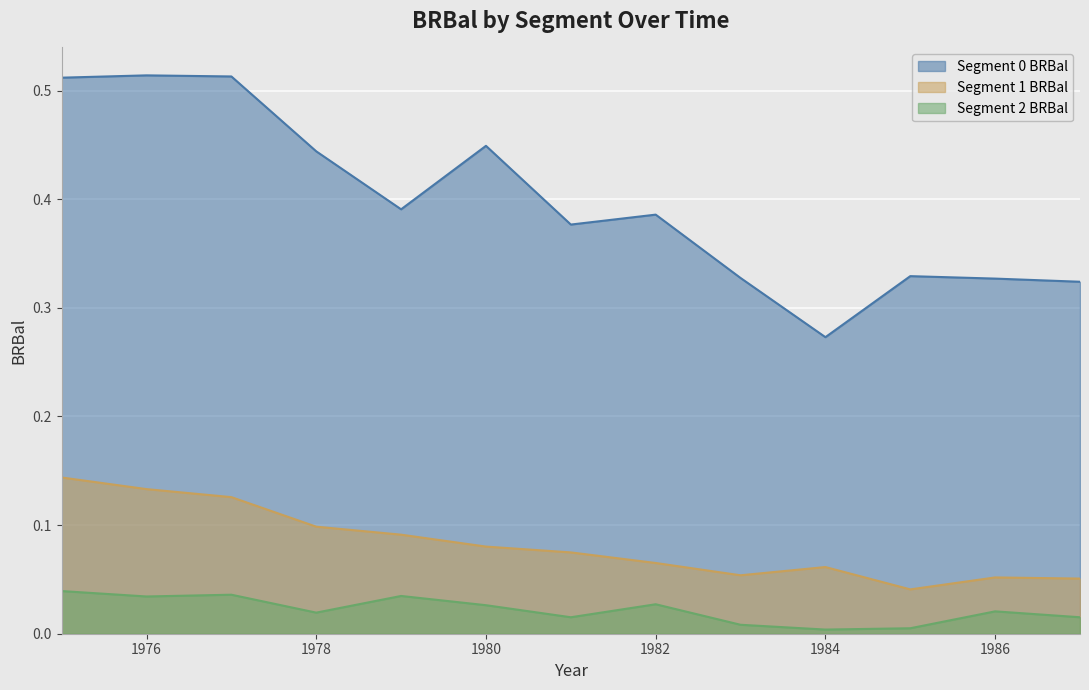

Between 1979 and 1987, which series saw the biggest shift?

Segment 0 BRBal